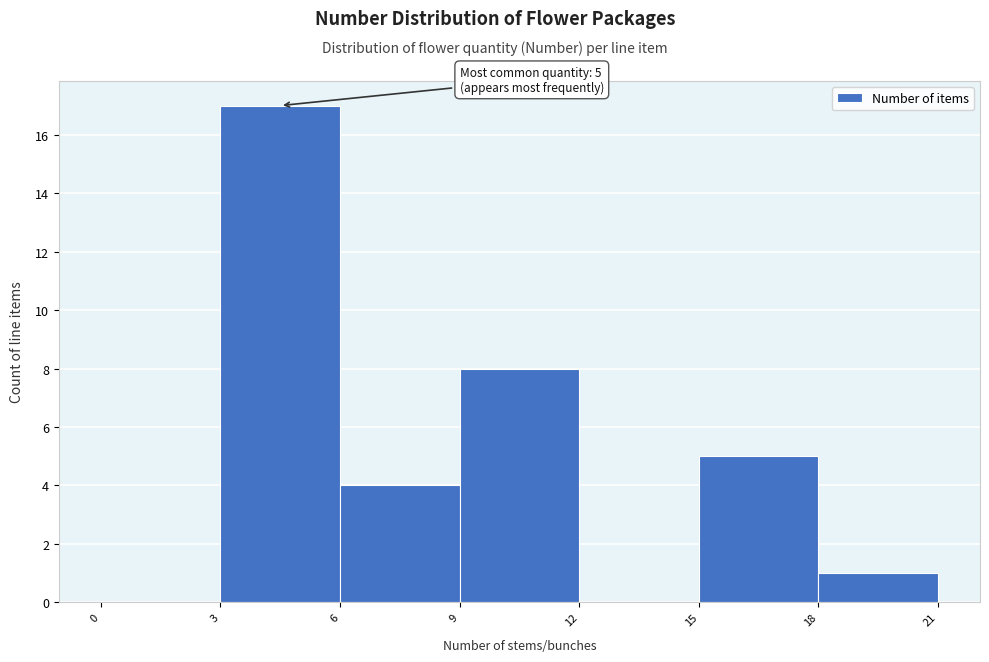

Which range on the x-axis has the tallest bar?

3 to 6